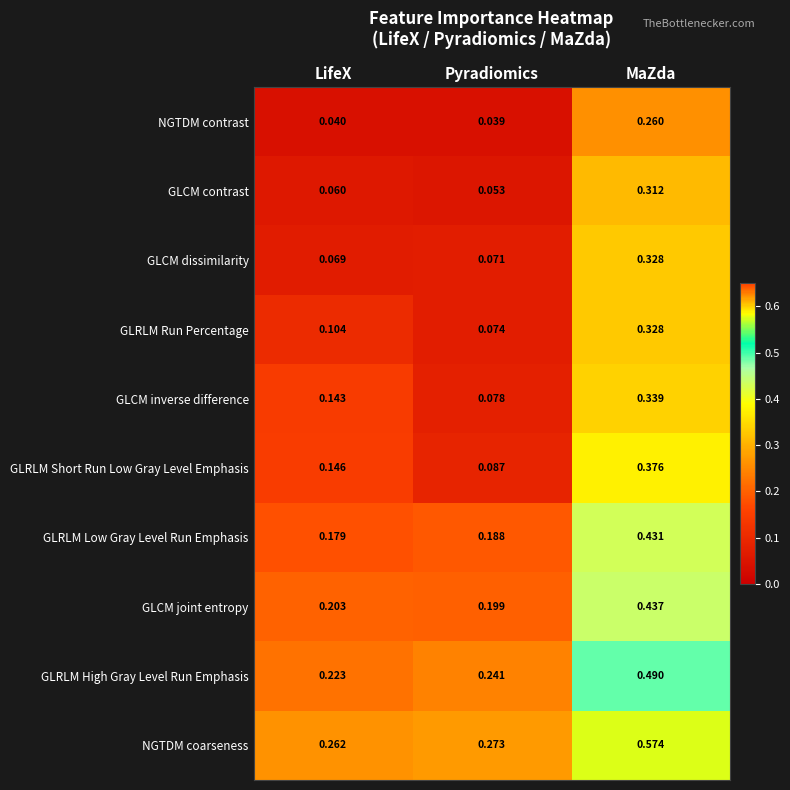

List the labels in order of NGTDM contrast value, smallest first.

Pyradiomics, LifeX, MaZda